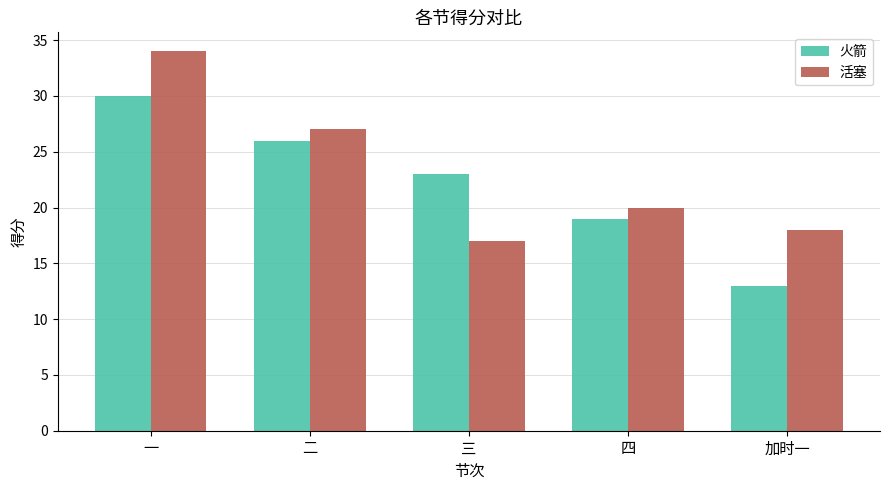

At which category is the sum across all series the highest?

一